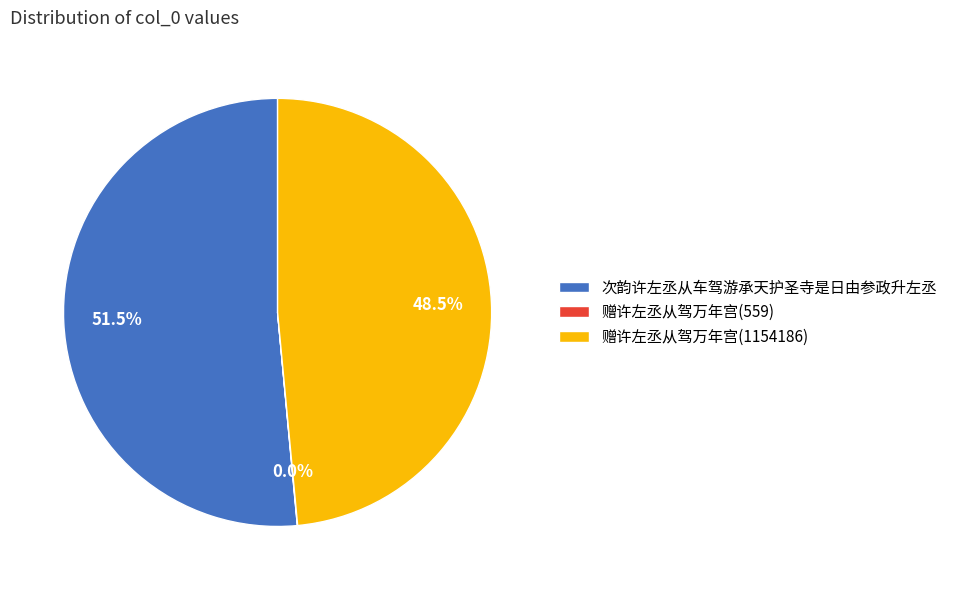

What portion of the pie excludes 次韵许左丞从车驾游承天护圣寺是日由参政升左丞?

48.5%